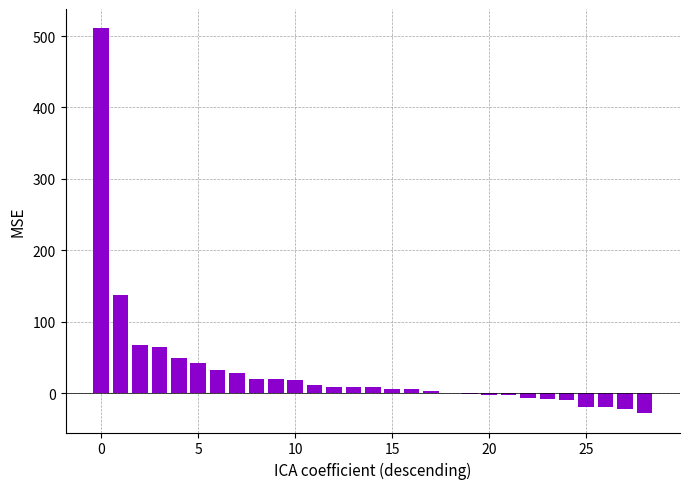

What is the greatest value displayed?

511.0